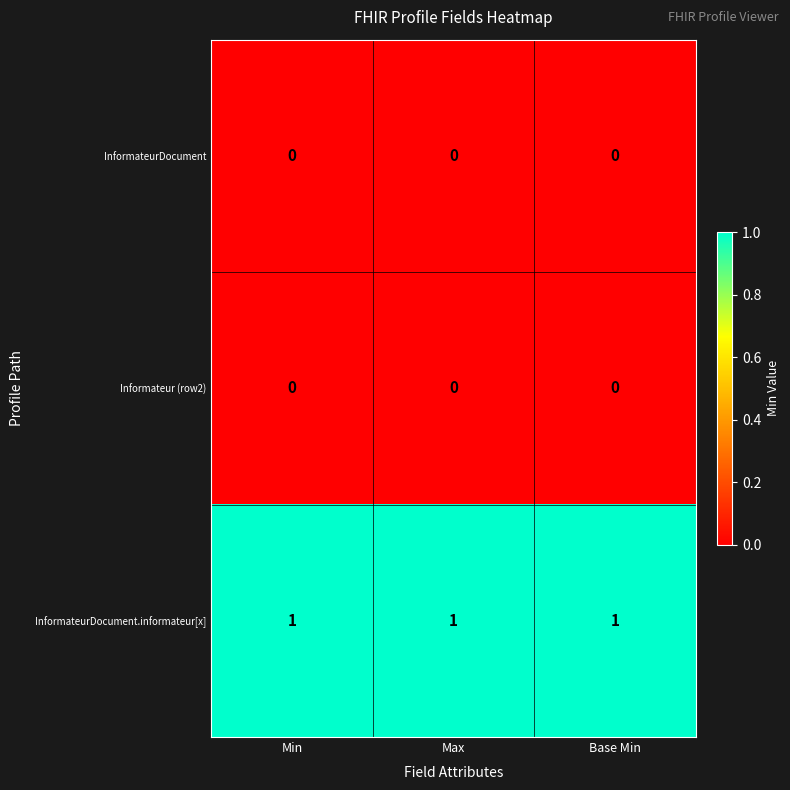

Which series has the largest total across all categories?

InformateurDocument.informateur[x]